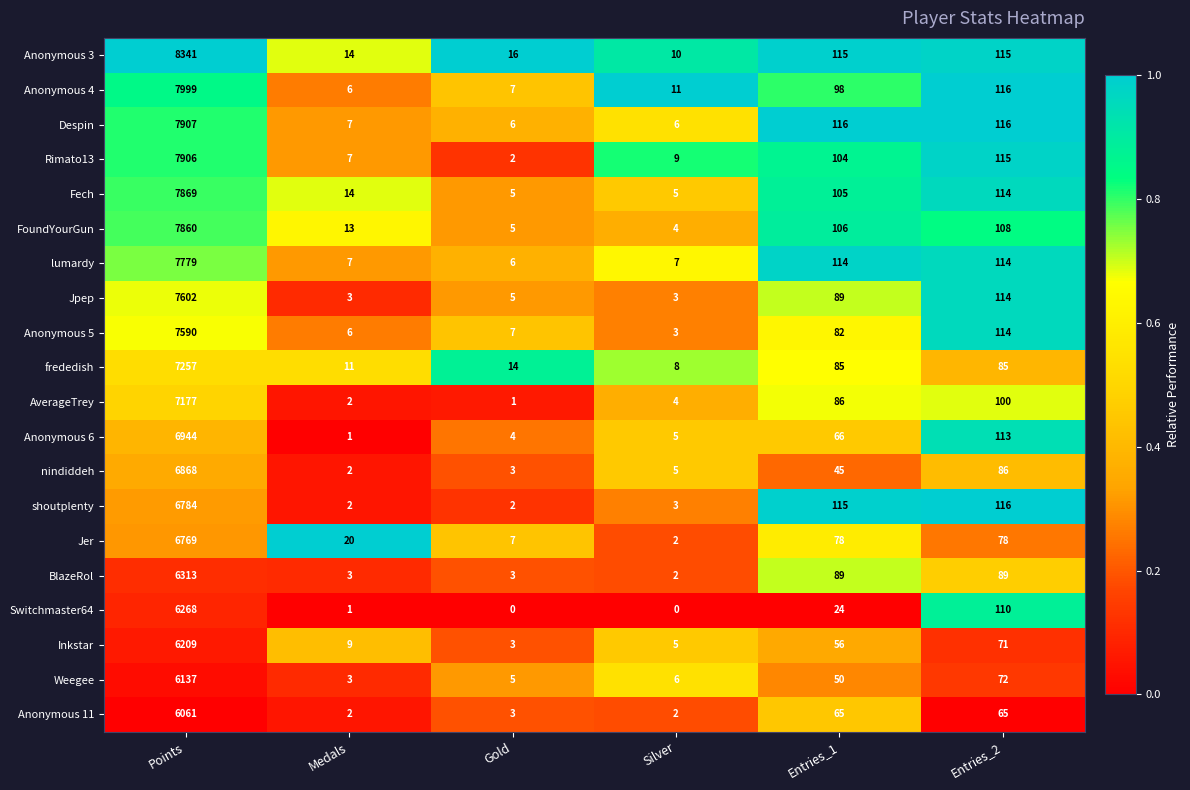

What is the sum of all Jer values?

6954